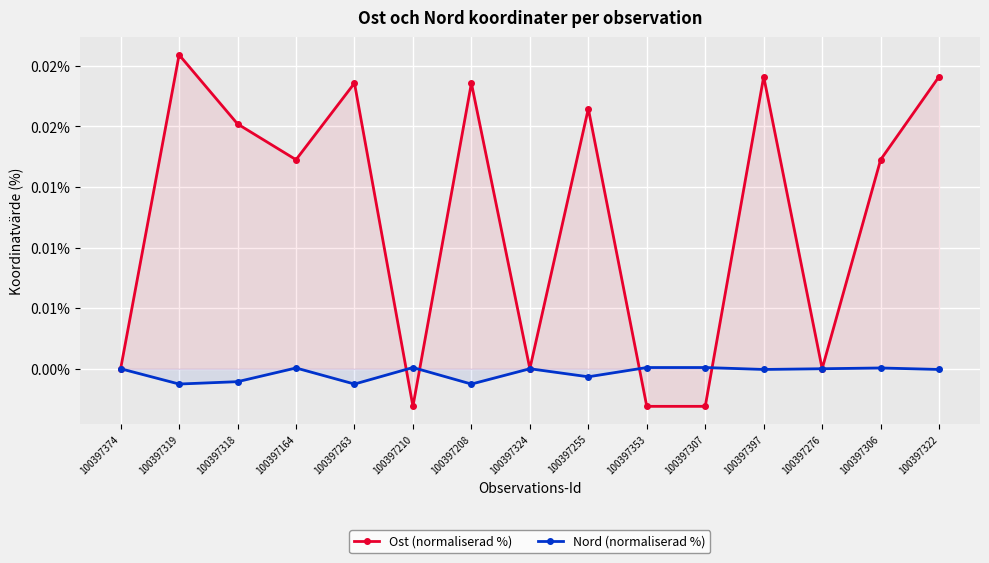

Between which two adjacent categories do Ost (normaliserad %) and Nord (normaliserad %) first intersect?

100397263 and 100397210